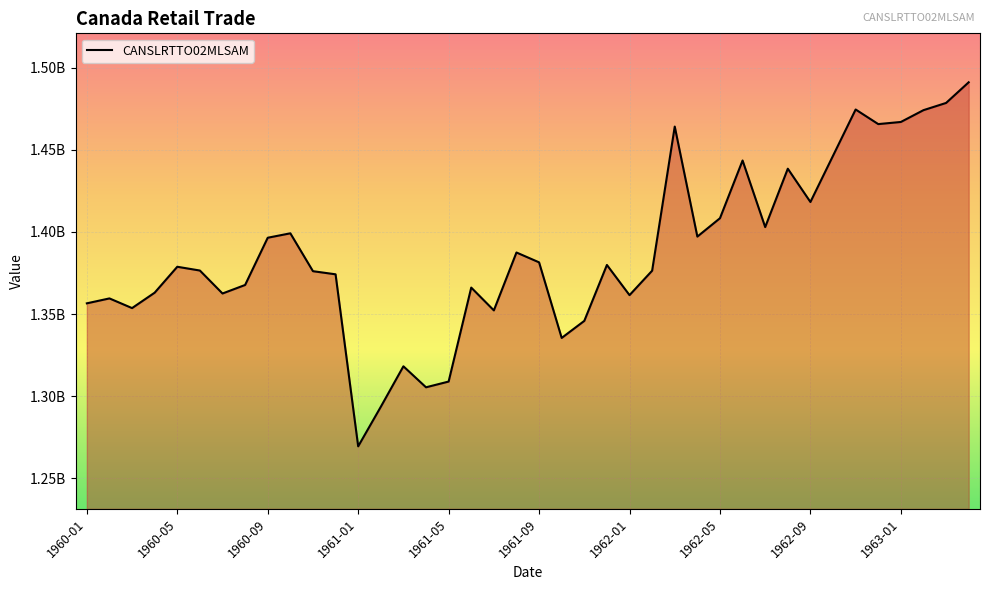

Is this an area chart (filled region under the line)?

Yes